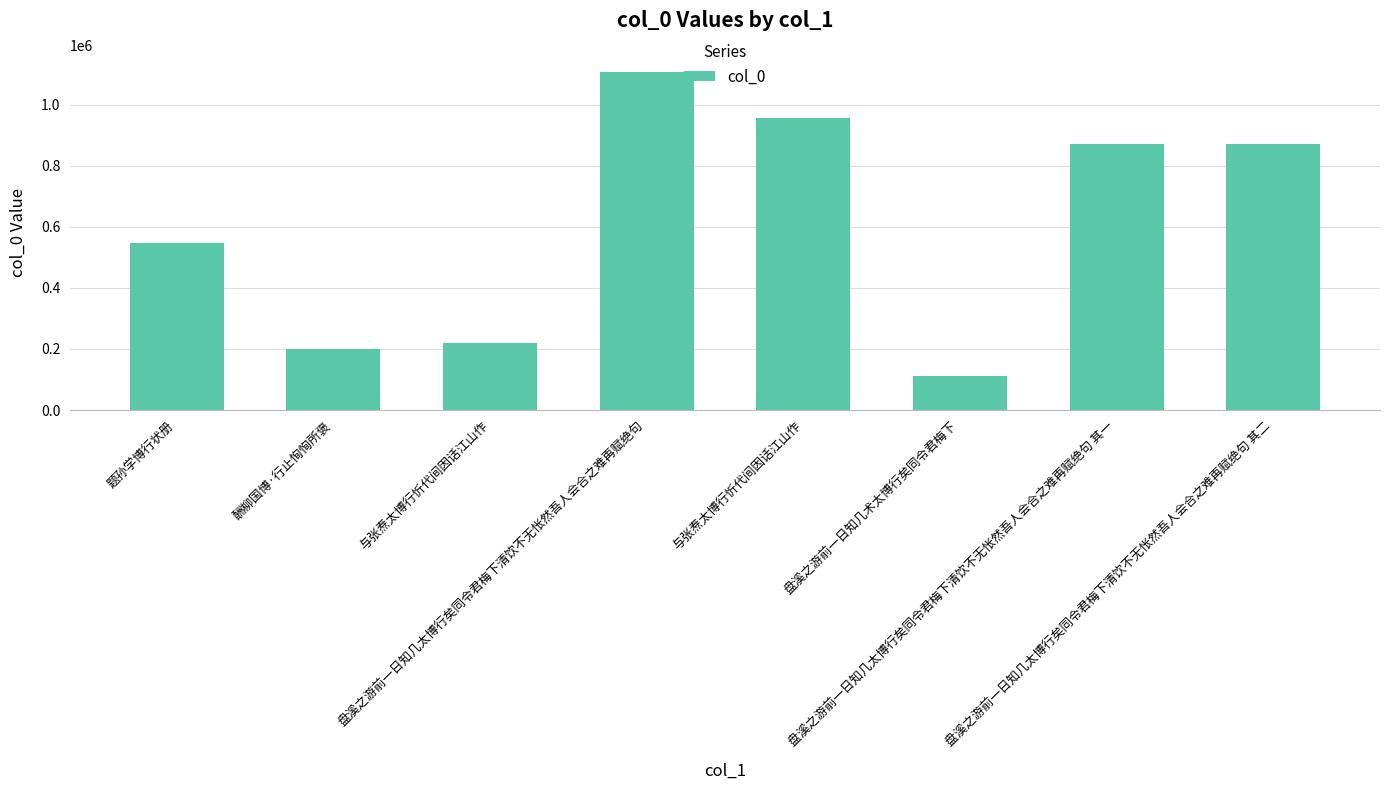

At which label does the data first exceed 871681?

盘溪之游前一日知几太博行矣同令君梅下清饮不无怅然吾人会合之难再赋绝句